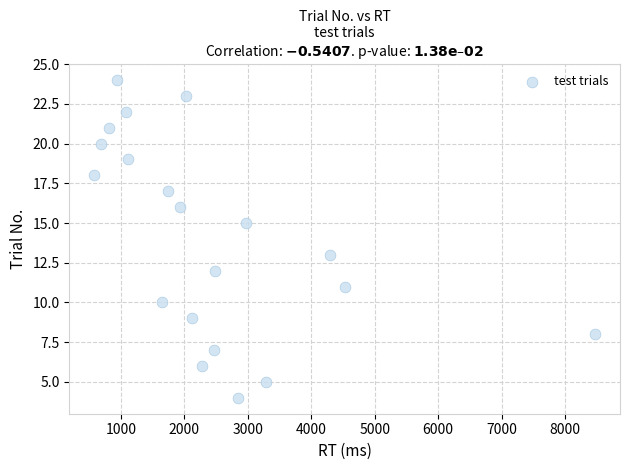

What is the range of Y values (max minus min)?

20